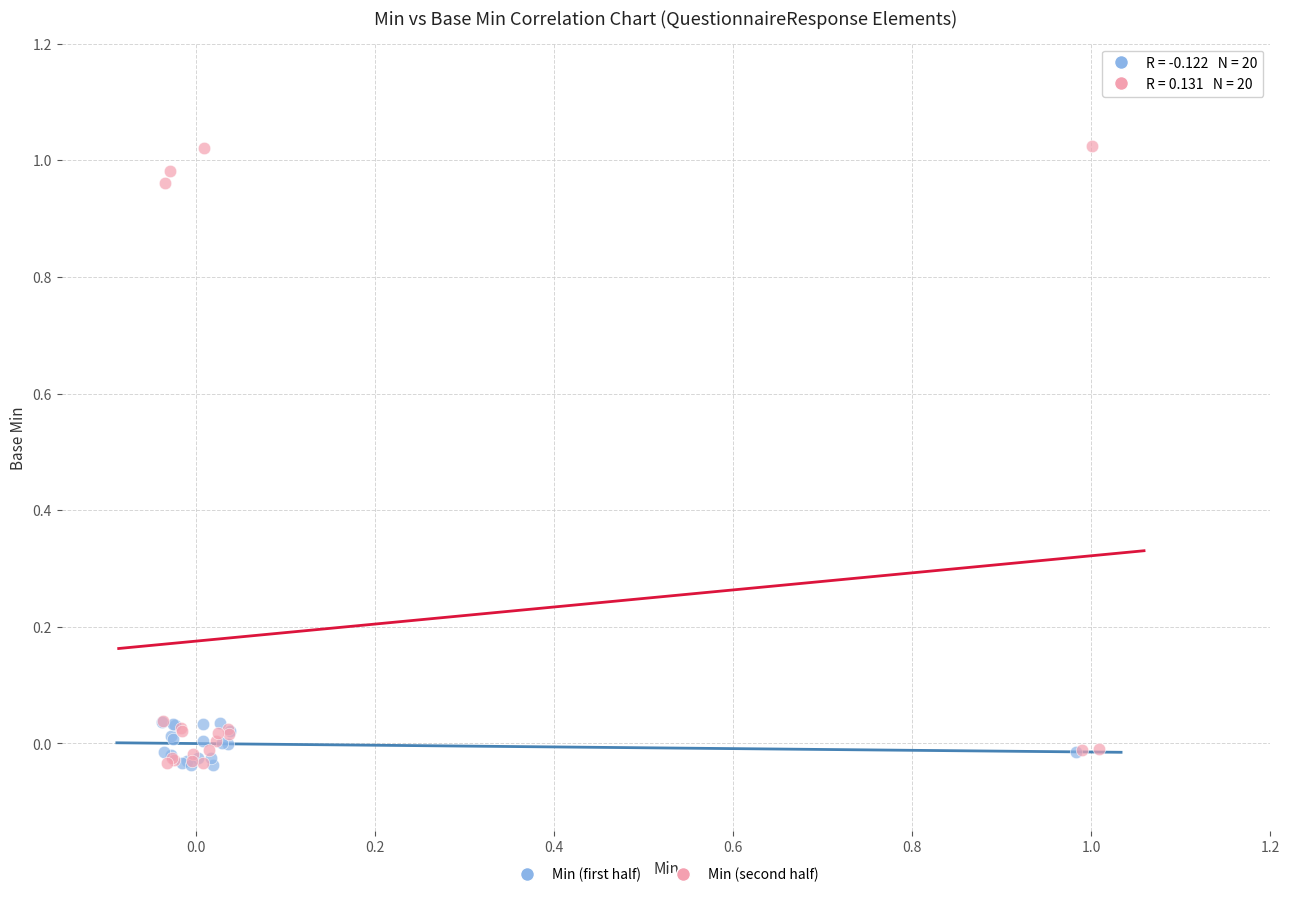

Which series reaches the maximum Y coordinate?

Min (second half)